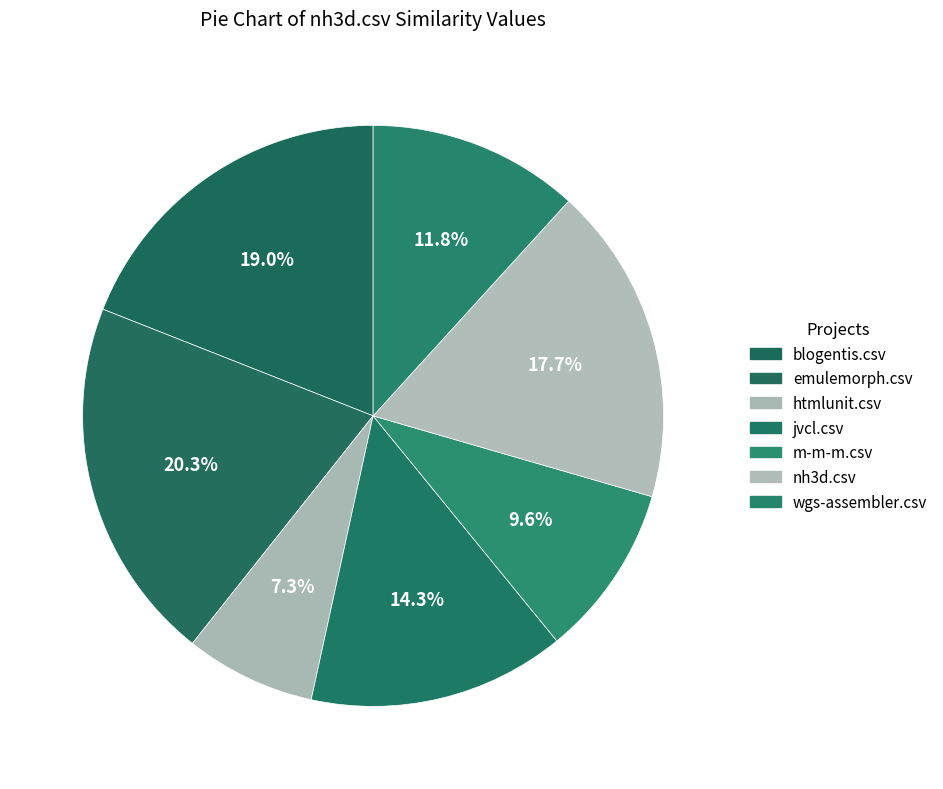

The emulemorph.csv slice represents 14% of the pie. True or false?

False